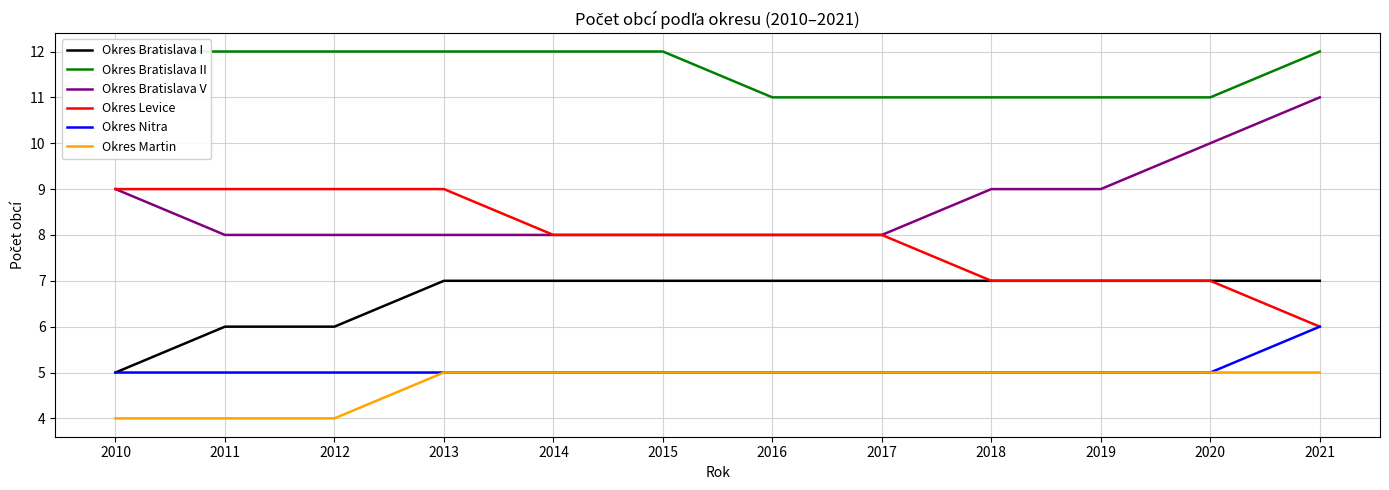

True or false: Okres Martin and Okres Nitra cross at least once.

False